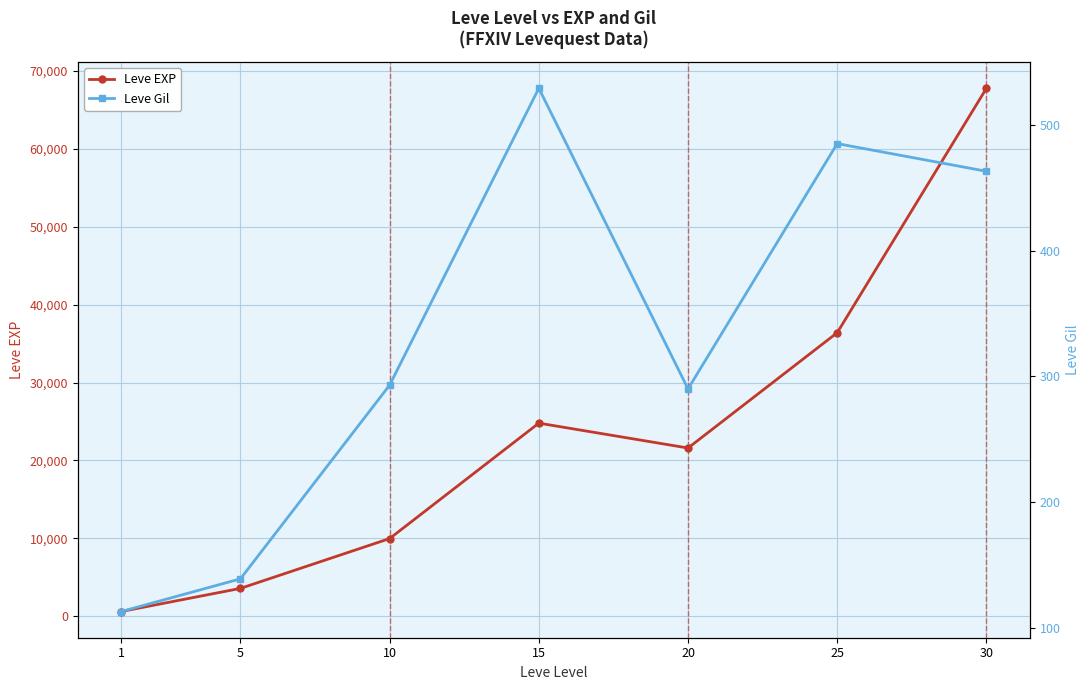

At how many categories does at least one series exceed 52198?

1